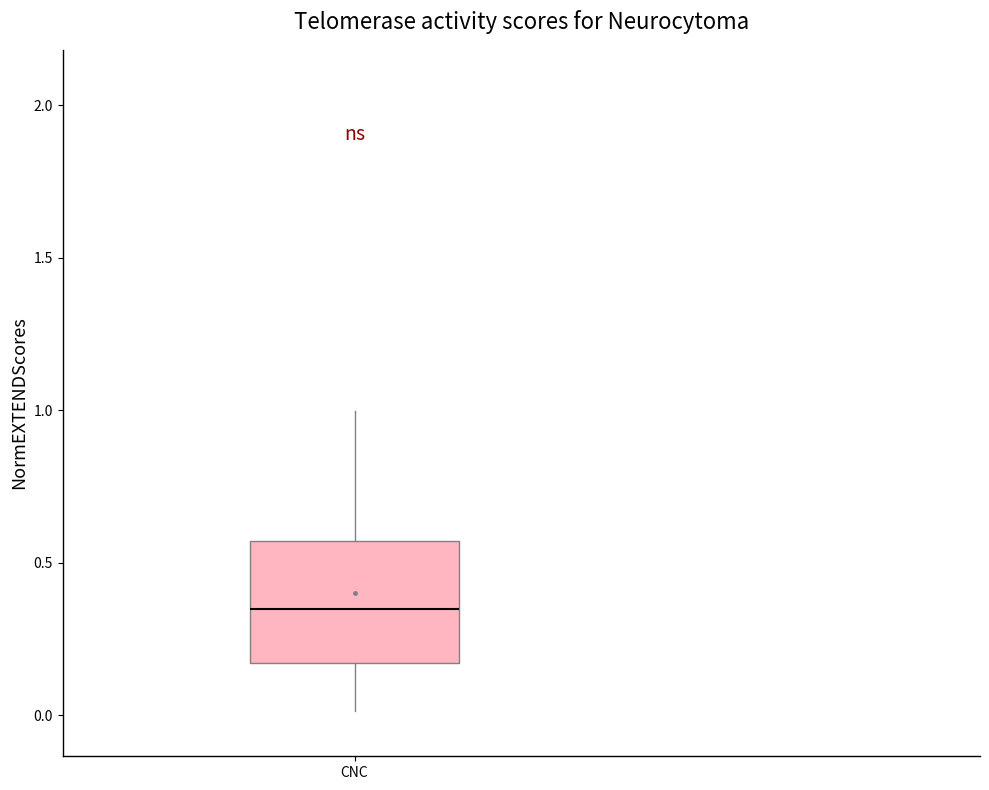

Where is the upper edge of the box for CNC on the y-axis? The values are not printed on the chart, so give them approximately, as read against the axis.

0.55